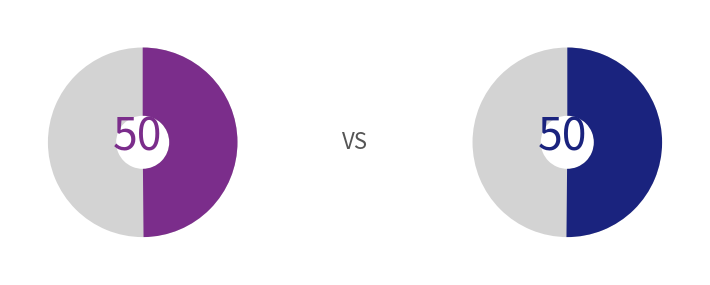

What is the total percentage of 和濮姬香畹芝兰叹 and 国香 题九畹芝兰图?

100.0%